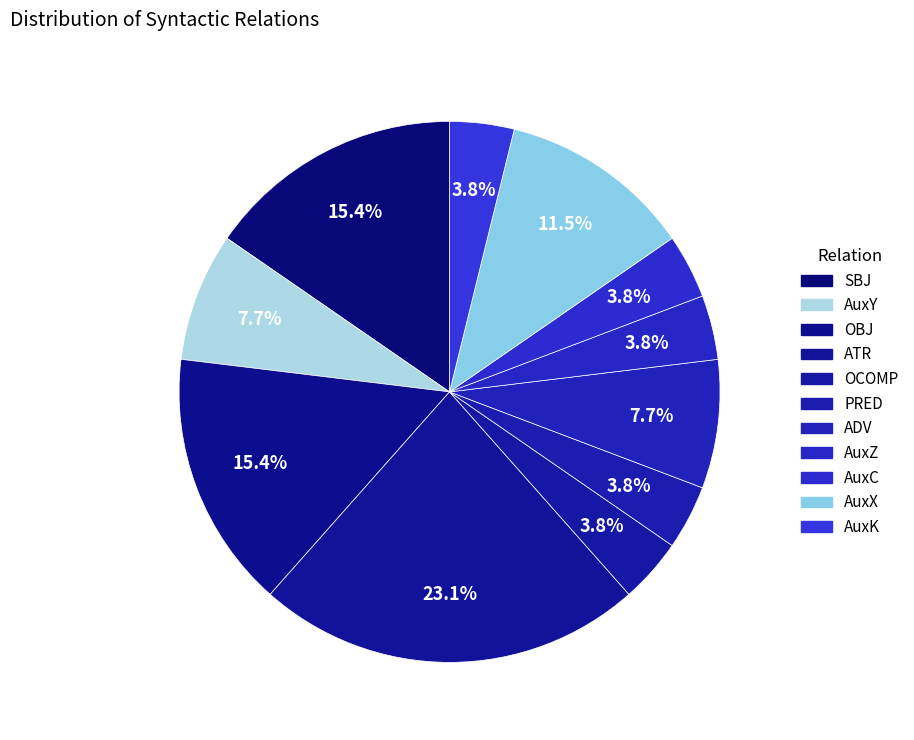

Combined, do PRED and SBJ account for over 50%?

No